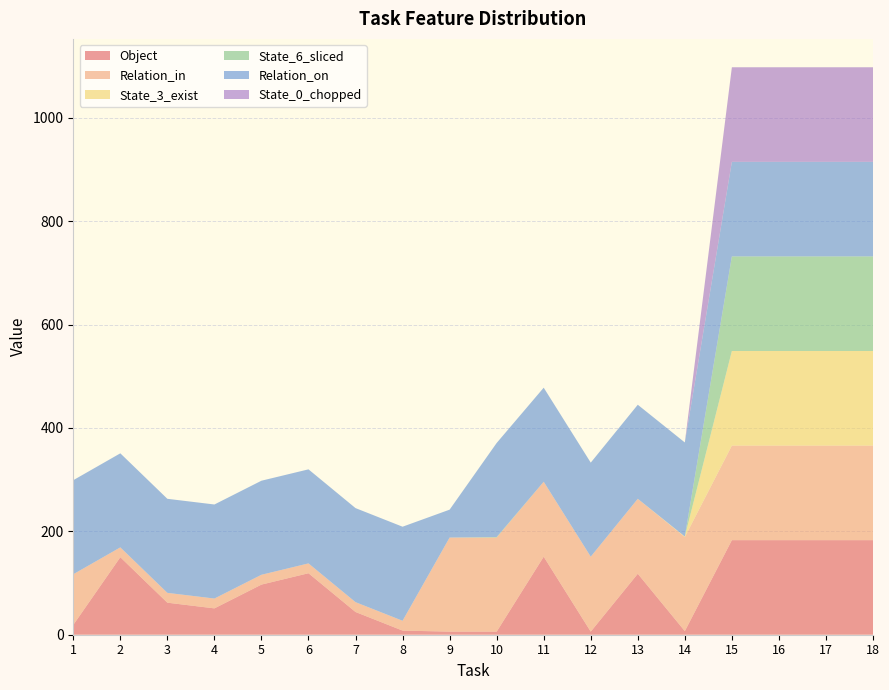

Reading left to right, extract all data points from this chart.

Object: 19	150	62	51	97	119	44	8	6	6	151	6	118	7	183	183	183	183
Relation_in: 98	19	19	19	19	19	19	19	182	182	145	145	145	182	183	183	183	183
State_3_exist: 0	0	0	0	0	0	0	0	0	0	0	0	0	1	183	183	183	183
State_6_sliced: 0	0	0	0	0	0	0	0	0	1	0	0	0	0	183	183	183	183
Relation_on: 182	182	182	182	182	182	182	182	54	182	182	182	182	182	183	183	183	183
State_0_chopped: 0	0	0	0	0	0	0	0	0	0	0	0	0	0	183	183	183	183